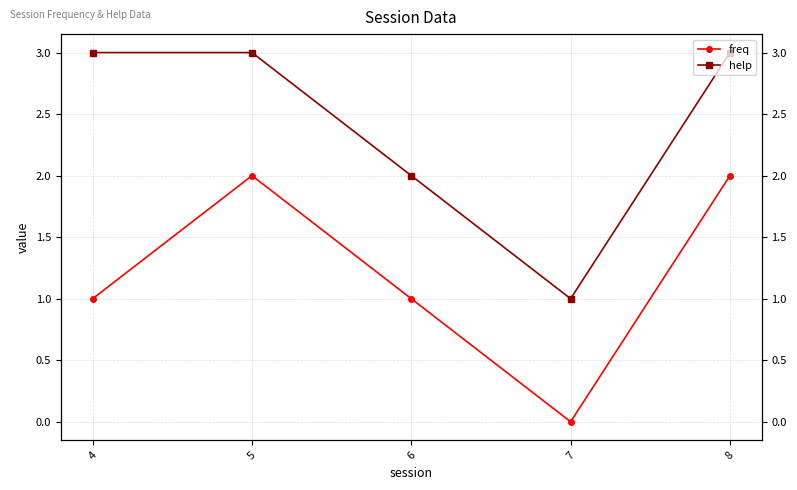

True or false: help and freq cross at least once.

False